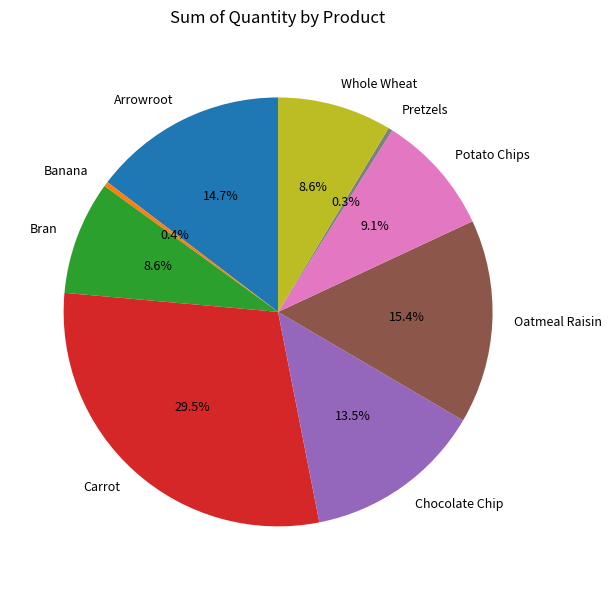

Count the number of slices in the pie.

9